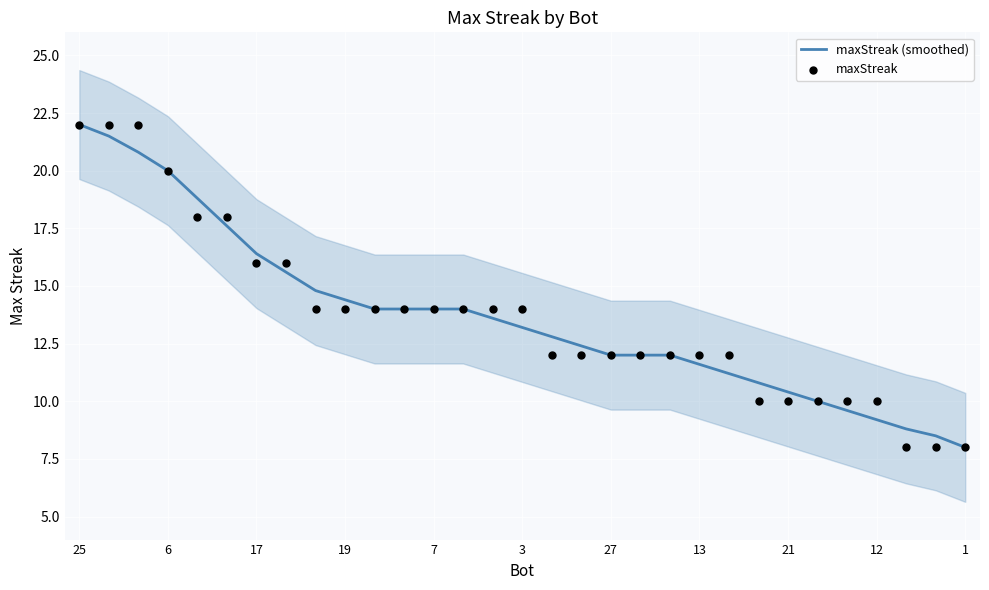

What are all the series names shown in the legend?

maxStreak (smoothed), maxStreak